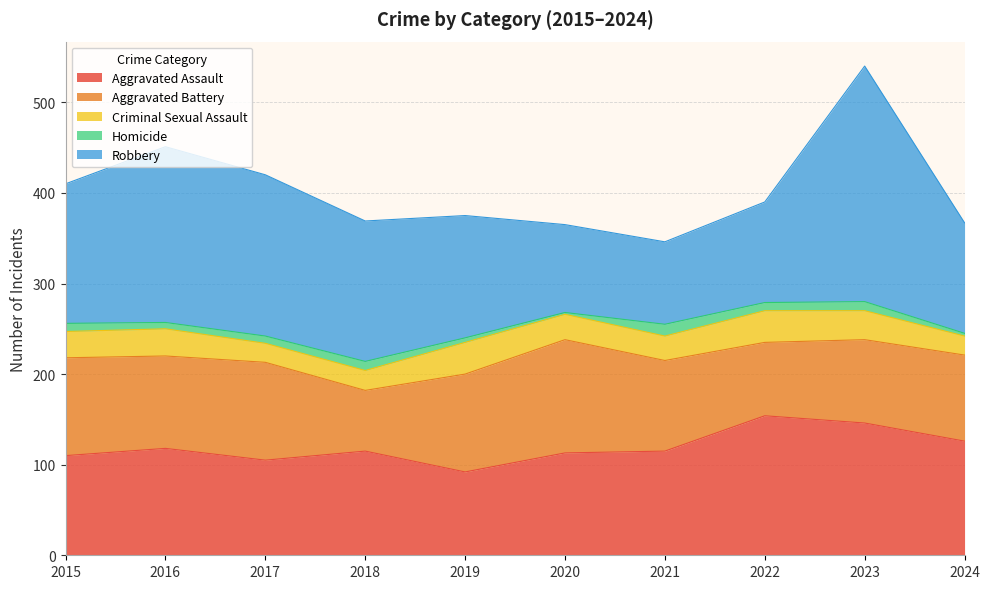

The value of Aggravated Battery at 2023 is 33. True or false?

False